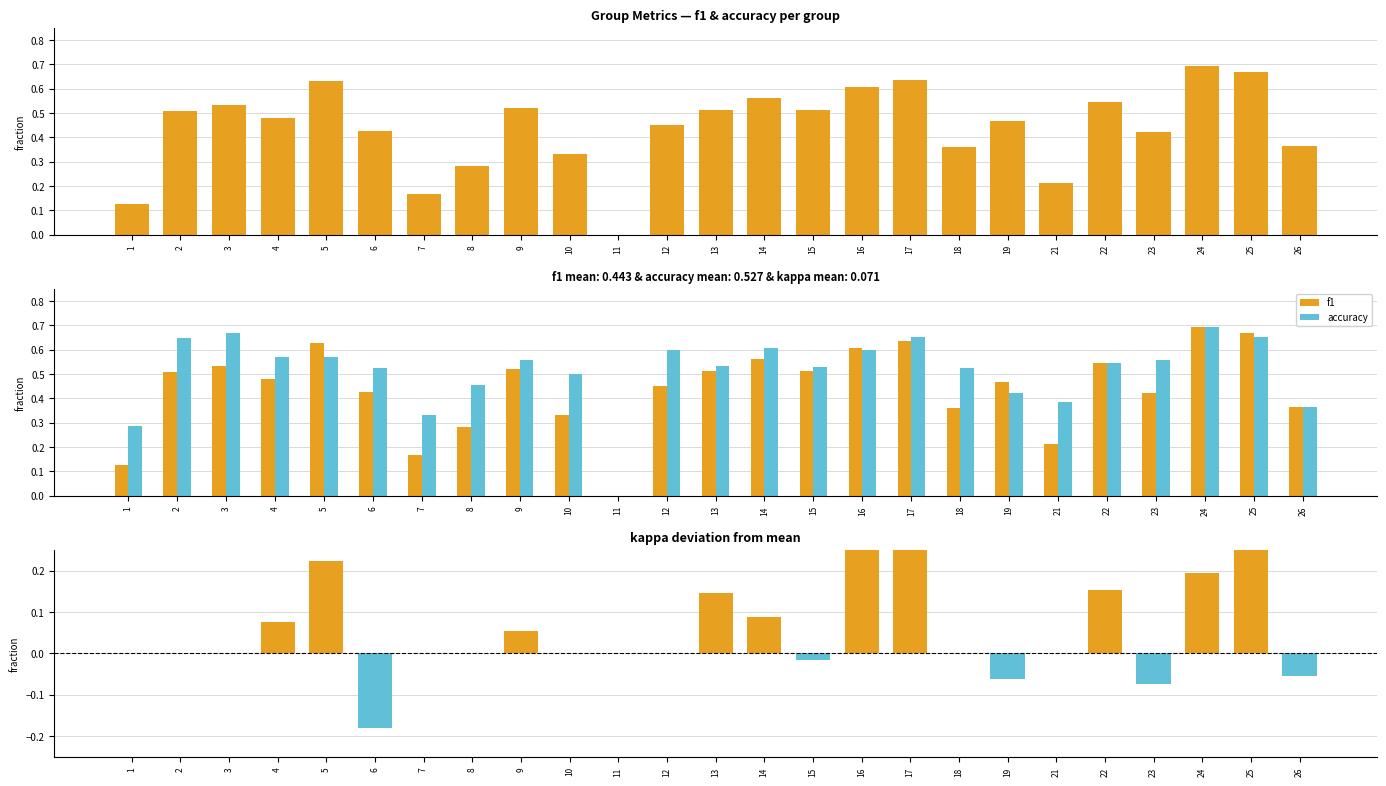

Which series changed the most between 10 and 24?

f1